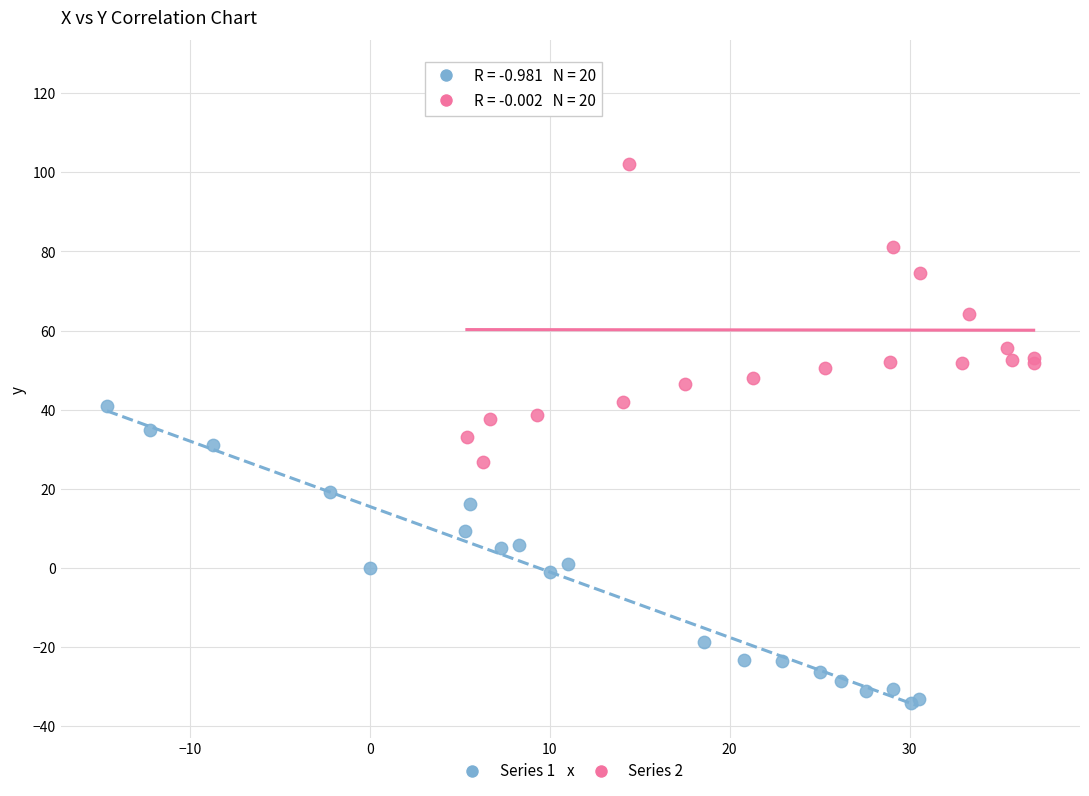

Which series reaches the maximum Y coordinate?

Series 2